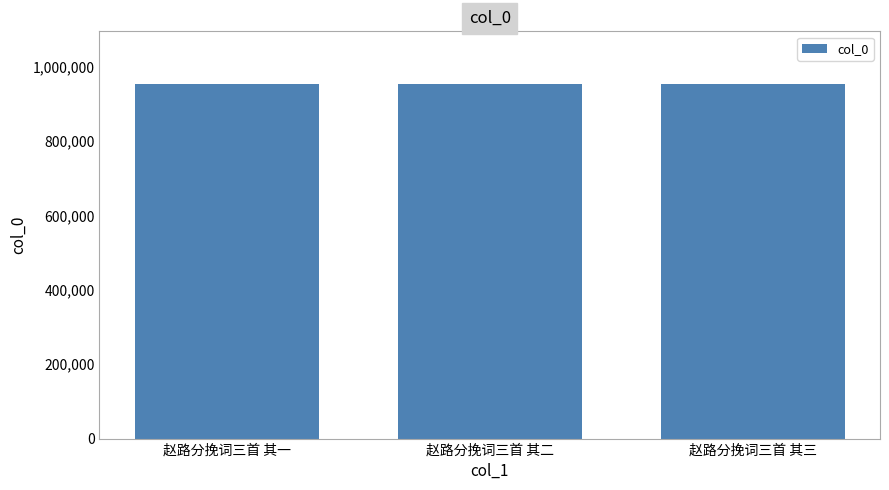

What is the ratio of the value at 赵路分挽词三首 其二 to the value at 赵路分挽词三首 其一?

1.0